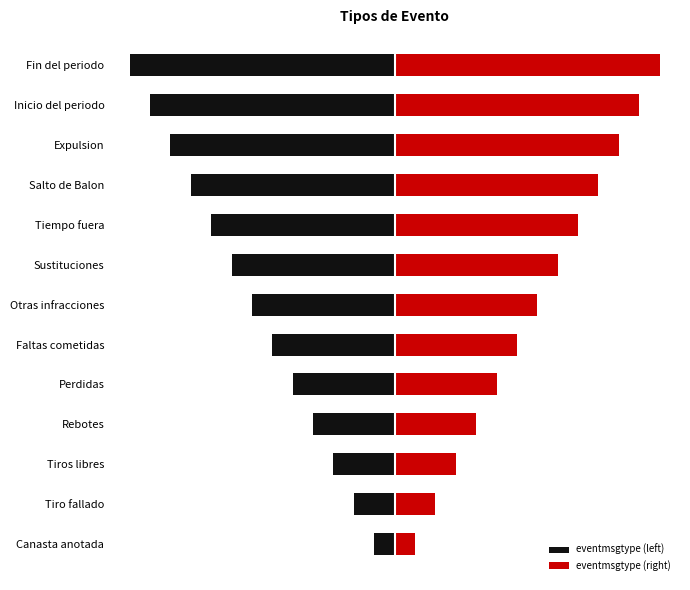

Which series has the widest spread of values?

eventmsgtype (left)